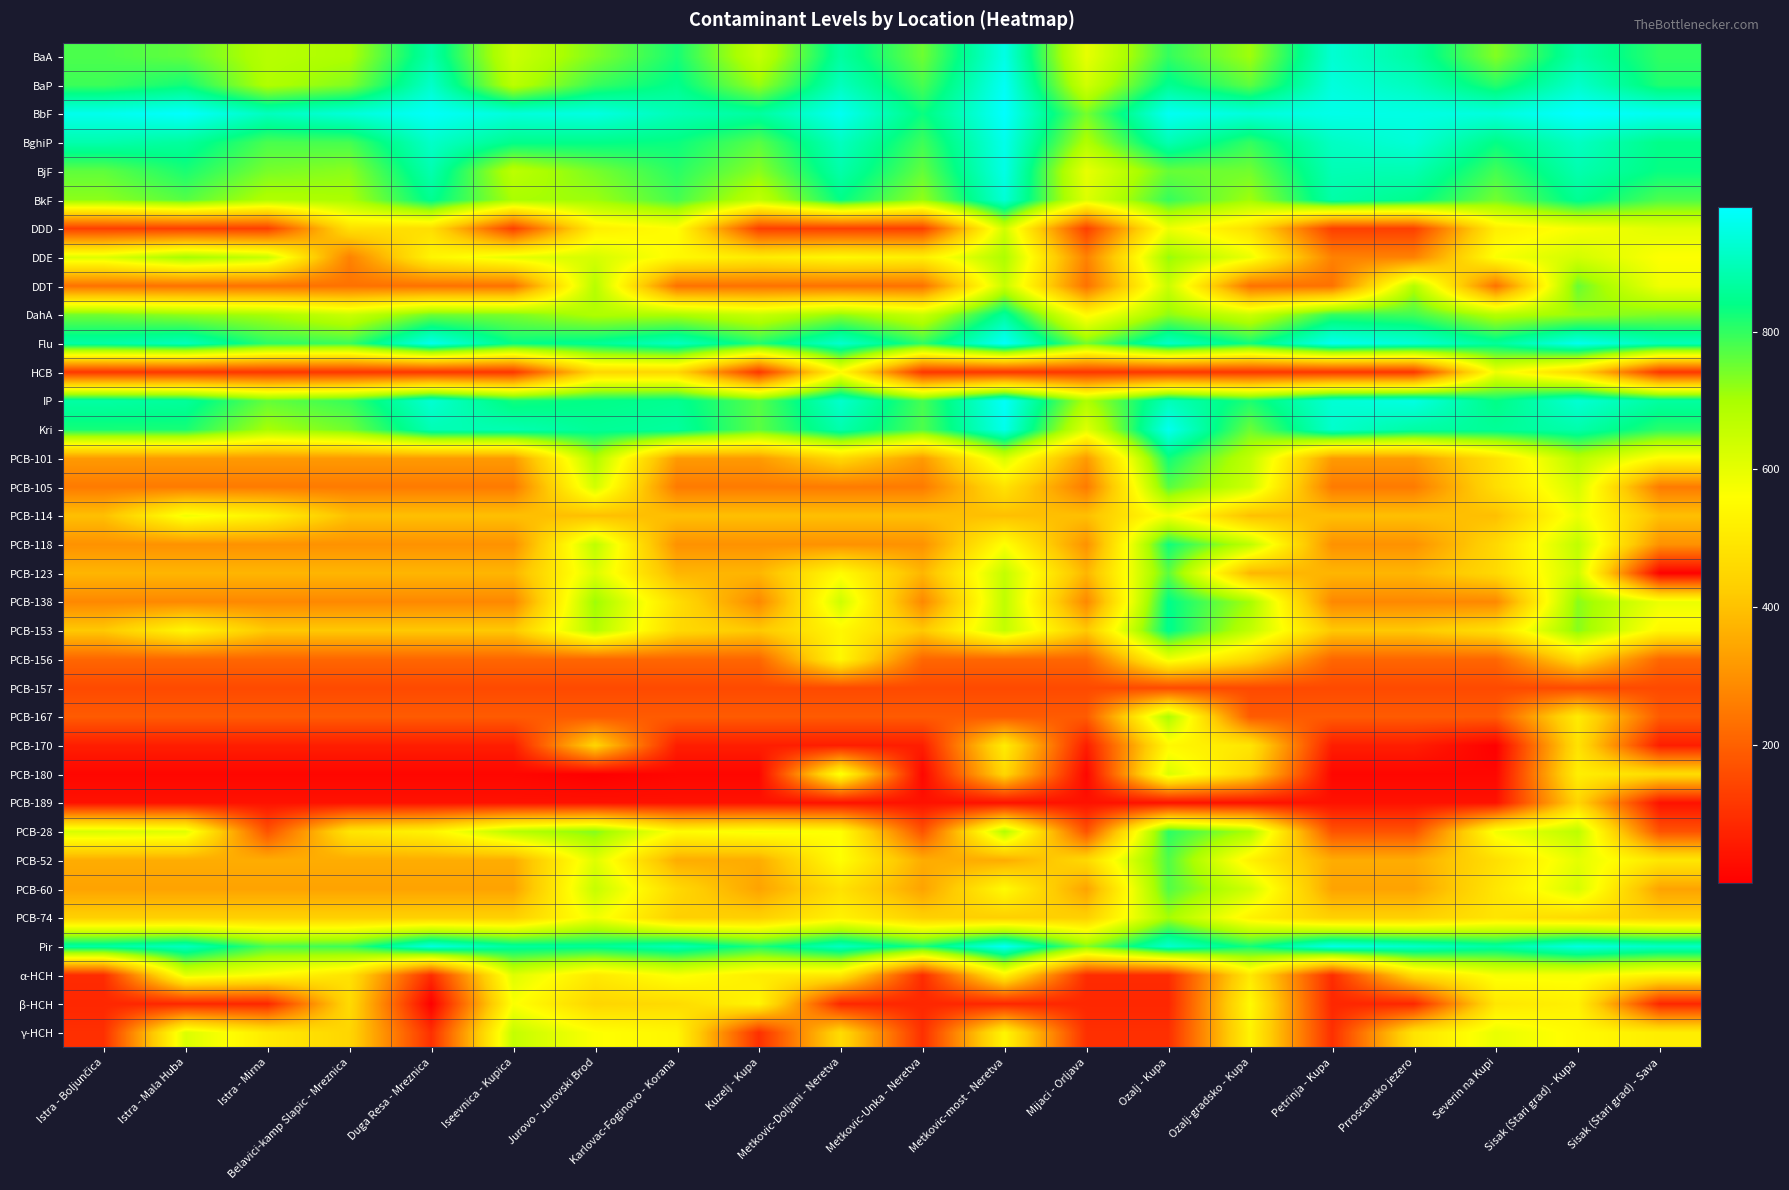

Reading right to left, extract all data points from this chart.

BaA: Sisak (Stari grad) - Sava=801.0	Sisak (Stari grad) - Kupa=876.0	Severin na Kupi=733.0	Prroscansko jezero=870.0	Petrinja - Kupa=927.0	Ozalj-gradsko - Kupa=709.0	Ozalj - Kupa=797.0	Mijaci - Orljava=599.0	Metkovic-most - Neretva=949.0	Metkovic-Unka - Neretva=750.0	Metkovic-Doljani - Neretva=868.0	Kuzelj - Kupa=655.0	Karlovac-Foginovo - Korana=821.0	Jurovo - Jurovski Brod=735.0	Iseevnica - Kupica=645.0	Duga Resa - Mreznica=878.0	Belavici-kamp Slapic - Mreznica=694.0	Istra - Mirna=678.0	Istra - Mala Huba=760.0	Istra - Boljunčica=778.0
BaP: Sisak (Stari grad) - Sava=814.0	Sisak (Stari grad) - Kupa=919.0	Severin na Kupi=808.0	Prroscansko jezero=901.0	Petrinja - Kupa=939.0	Ozalj-gradsko - Kupa=763.0	Ozalj - Kupa=851.0	Mijaci - Orljava=637.5	Metkovic-most - Neretva=967.0	Metkovic-Unka - Neretva=781.0	Metkovic-Doljani - Neretva=902.0	Kuzelj - Kupa=714.0	Karlovac-Foginovo - Korana=846.0	Jurovo - Jurovski Brod=794.0	Iseevnica - Kupica=672.0	Duga Resa - Mreznica=917.0	Belavici-kamp Slapic - Mreznica=734.0	Istra - Mirna=688.0	Istra - Mala Huba=826.0	Istra - Boljunčica=790.0
BbF: Sisak (Stari grad) - Sava=962.0	Sisak (Stari grad) - Kupa=980.0	Severin na Kupi=940.0	Prroscansko jezero=948.0	Petrinja - Kupa=953.0	Ozalj-gradsko - Kupa=938.0	Ozalj - Kupa=966.0	Mijaci - Orljava=744.0	Metkovic-most - Neretva=979.0	Metkovic-Unka - Neretva=831.0	Metkovic-Doljani - Neretva=964.0	Kuzelj - Kupa=867.0	Karlovac-Foginovo - Korana=894.0	Jurovo - Jurovski Brod=946.0	Iseevnica - Kupica=937.0	Duga Resa - Mreznica=972.0	Belavici-kamp Slapic - Mreznica=935.0	Istra - Mirna=903.0	Istra - Mala Huba=978.0	Istra - Boljunčica=958.0
BghiP: Sisak (Stari grad) - Sava=841.0	Sisak (Stari grad) - Kupa=908.0	Severin na Kupi=837.0	Prroscansko jezero=933.0	Petrinja - Kupa=909.0	Ozalj-gradsko - Kupa=798.0	Ozalj - Kupa=890.0	Mijaci - Orljava=689.0	Metkovic-most - Neretva=955.0	Metkovic-Unka - Neretva=789.0	Metkovic-Doljani - Neretva=904.0	Kuzelj - Kupa=767.0	Karlovac-Foginovo - Korana=832.0	Jurovo - Jurovski Brod=842.0	Iseevnica - Kupica=844.0	Duga Resa - Mreznica=916.0	Belavici-kamp Slapic - Mreznica=783.0	Istra - Mirna=780.0	Istra - Mala Huba=864.0	Istra - Boljunčica=883.0
BjF: Sisak (Stari grad) - Sava=834.0	Sisak (Stari grad) - Kupa=885.0	Severin na Kupi=785.0	Prroscansko jezero=888.0	Petrinja - Kupa=892.0	Ozalj-gradsko - Kupa=747.0	Ozalj - Kupa=755.0	Mijaci - Orljava=597.0	Metkovic-most - Neretva=950.0	Metkovic-Unka - Neretva=759.0	Metkovic-Doljani - Neretva=879.0	Kuzelj - Kupa=727.0	Karlovac-Foginovo - Korana=807.0	Jurovo - Jurovski Brod=741.5	Iseevnica - Kupica=670.0	Duga Resa - Mreznica=886.0	Belavici-kamp Slapic - Mreznica=726.0	Istra - Mirna=741.5	Istra - Mala Huba=819.0	Istra - Boljunčica=762.0
BkF: Sisak (Stari grad) - Sava=777.0	Sisak (Stari grad) - Kupa=853.0	Severin na Kupi=745.0	Prroscansko jezero=845.0	Petrinja - Kupa=877.0	Ozalj-gradsko - Kupa=708.0	Ozalj - Kupa=796.0	Mijaci - Orljava=616.0	Metkovic-most - Neretva=931.0	Metkovic-Unka - Neretva=719.0	Metkovic-Doljani - Neretva=839.0	Kuzelj - Kupa=663.0	Karlovac-Foginovo - Korana=784.0	Jurovo - Jurovski Brod=711.0	Iseevnica - Kupica=699.0	Duga Resa - Mreznica=850.0	Belavici-kamp Slapic - Mreznica=697.0	Istra - Mirna=687.0	Istra - Mala Huba=770.0	Istra - Boljunčica=724.0
DDD: Sisak (Stari grad) - Sava=607.5	Sisak (Stari grad) - Kupa=574.0	Severin na Kupi=516.5	Prroscansko jezero=132.0	Petrinja - Kupa=132.0	Ozalj-gradsko - Kupa=478.0	Ozalj - Kupa=587.0	Mijaci - Orljava=132.0	Metkovic-most - Neretva=636.0	Metkovic-Unka - Neretva=132.0	Metkovic-Doljani - Neretva=132.0	Kuzelj - Kupa=132.0	Karlovac-Foginovo - Korana=559.0	Jurovo - Jurovski Brod=516.5	Iseevnica - Kupica=132.0	Duga Resa - Mreznica=473.0	Belavici-kamp Slapic - Mreznica=478.0	Istra - Mirna=132.0	Istra - Mala Huba=132.0	Istra - Boljunčica=132.0
DDE: Sisak (Stari grad) - Sava=562.5	Sisak (Stari grad) - Kupa=633.0	Severin na Kupi=568.5	Prroscansko jezero=268.5	Petrinja - Kupa=268.5	Ozalj-gradsko - Kupa=591.0	Ozalj - Kupa=717.0	Mijaci - Orljava=268.5	Metkovic-most - Neretva=693.0	Metkovic-Unka - Neretva=520.0	Metkovic-Doljani - Neretva=545.5	Kuzelj - Kupa=510.0	Karlovac-Foginovo - Korana=545.5	Jurovo - Jurovski Brod=630.0	Iseevnica - Kupica=603.0	Duga Resa - Mreznica=534.0	Belavici-kamp Slapic - Mreznica=268.5	Istra - Mirna=652.0	Istra - Mala Huba=707.0	Istra - Boljunčica=614.5
DDT: Sisak (Stari grad) - Sava=585.0	Sisak (Stari grad) - Kupa=754.0	Severin na Kupi=235.0	Prroscansko jezero=685.0	Petrinja - Kupa=235.0	Ozalj-gradsko - Kupa=235.0	Ozalj - Kupa=648.0	Mijaci - Orljava=235.0	Metkovic-most - Neretva=651.0	Metkovic-Unka - Neretva=235.0	Metkovic-Doljani - Neretva=235.0	Kuzelj - Kupa=235.0	Karlovac-Foginovo - Korana=235.0	Jurovo - Jurovski Brod=679.0	Iseevnica - Kupica=235.0	Duga Resa - Mreznica=235.0	Belavici-kamp Slapic - Mreznica=235.0	Istra - Mirna=235.0	Istra - Mala Huba=235.0	Istra - Boljunčica=235.0
DahA: Sisak (Stari grad) - Sava=737.5	Sisak (Stari grad) - Kupa=713.0	Severin na Kupi=681.0	Prroscansko jezero=786.0	Petrinja - Kupa=799.0	Ozalj-gradsko - Kupa=644.0	Ozalj - Kupa=723.0	Mijaci - Orljava=544.0	Metkovic-most - Neretva=862.0	Metkovic-Unka - Neretva=646.5	Metkovic-Doljani - Neretva=721.0	Kuzelj - Kupa=650.0	Karlovac-Foginovo - Korana=696.0	Jurovo - Jurovski Brod=691.0	Iseevnica - Kupica=739.0	Duga Resa - Mreznica=749.0	Belavici-kamp Slapic - Mreznica=646.5	Istra - Mirna=702.0	Istra - Mala Huba=722.0	Istra - Boljunčica=746.0
Flu: Sisak (Stari grad) - Sava=897.0	Sisak (Stari grad) - Kupa=960.0	Severin na Kupi=860.0	Prroscansko jezero=932.0	Petrinja - Kupa=963.0	Ozalj-gradsko - Kupa=827.0	Ozalj - Kupa=914.0	Mijaci - Orljava=743.0	Metkovic-most - Neretva=976.0	Metkovic-Unka - Neretva=802.0	Metkovic-Doljani - Neretva=922.0	Kuzelj - Kupa=812.0	Karlovac-Foginovo - Korana=906.0	Jurovo - Jurovski Brod=855.0	Iseevnica - Kupica=836.0	Duga Resa - Mreznica=959.0	Belavici-kamp Slapic - Mreznica=792.0	Istra - Mirna=804.0	Istra - Mala Huba=900.0	Istra - Boljunčica=875.0
HCB: Sisak (Stari grad) - Sava=114.0	Sisak (Stari grad) - Kupa=451.0	Severin na Kupi=586.0	Prroscansko jezero=114.0	Petrinja - Kupa=114.0	Ozalj-gradsko - Kupa=114.0	Ozalj - Kupa=114.0	Mijaci - Orljava=114.0	Metkovic-most - Neretva=114.0	Metkovic-Unka - Neretva=114.0	Metkovic-Doljani - Neretva=551.0	Kuzelj - Kupa=114.0	Karlovac-Foginovo - Korana=451.0	Jurovo - Jurovski Brod=451.0	Iseevnica - Kupica=114.0	Duga Resa - Mreznica=114.0	Belavici-kamp Slapic - Mreznica=114.0	Istra - Mirna=114.0	Istra - Mala Huba=114.0	Istra - Boljunčica=114.0
IP: Sisak (Stari grad) - Sava=869.0	Sisak (Stari grad) - Kupa=929.0	Severin na Kupi=838.0	Prroscansko jezero=947.0	Petrinja - Kupa=930.0	Ozalj-gradsko - Kupa=817.0	Ozalj - Kupa=898.0	Mijaci - Orljava=692.0	Metkovic-most - Neretva=973.0	Metkovic-Unka - Neretva=782.0	Metkovic-Doljani - Neretva=921.0	Kuzelj - Kupa=768.0	Karlovac-Foginovo - Korana=852.0	Jurovo - Jurovski Brod=840.0	Iseevnica - Kupica=825.0	Duga Resa - Mreznica=928.0	Belavici-kamp Slapic - Mreznica=795.0	Istra - Mirna=758.0	Istra - Mala Huba=863.0	Istra - Boljunčica=873.0
Kri: Sisak (Stari grad) - Sava=806.0	Sisak (Stari grad) - Kupa=880.0	Severin na Kupi=858.0	Prroscansko jezero=872.0	Petrinja - Kupa=920.0	Ozalj-gradsko - Kupa=752.0	Ozalj - Kupa=961.0	Mijaci - Orljava=611.0	Metkovic-most - Neretva=956.0	Metkovic-Unka - Neretva=775.0	Metkovic-Doljani - Neretva=882.0	Kuzelj - Kupa=765.0	Karlovac-Foginovo - Korana=865.5	Jurovo - Jurovski Brod=856.5	Iseevnica - Kupica=889.0	Duga Resa - Mreznica=891.0	Belavici-kamp Slapic - Mreznica=748.0	Istra - Mirna=700.0	Istra - Mala Huba=820.0	Istra - Boljunčica=822.0
PCB-101: Sisak (Stari grad) - Sava=548.0	Sisak (Stari grad) - Kupa=676.0	Severin na Kupi=480.0	Prroscansko jezero=320.0	Petrinja - Kupa=320.0	Ozalj-gradsko - Kupa=662.0	Ozalj - Kupa=828.0	Mijaci - Orljava=320.0	Metkovic-most - Neretva=626.0	Metkovic-Unka - Neretva=320.0	Metkovic-Doljani - Neretva=456.0	Kuzelj - Kupa=320.0	Karlovac-Foginovo - Korana=320.0	Jurovo - Jurovski Brod=690.0	Iseevnica - Kupica=320.0	Duga Resa - Mreznica=320.0	Belavici-kamp Slapic - Mreznica=320.0	Istra - Mirna=320.0	Istra - Mala Huba=320.0	Istra - Boljunčica=320.0
PCB-105: Sisak (Stari grad) - Sava=254.5	Sisak (Stari grad) - Kupa=629.0	Severin na Kupi=470.0	Prroscansko jezero=254.5	Petrinja - Kupa=254.5	Ozalj-gradsko - Kupa=641.0	Ozalj - Kupa=769.0	Mijaci - Orljava=254.5	Metkovic-most - Neretva=483.0	Metkovic-Unka - Neretva=254.5	Metkovic-Doljani - Neretva=254.5	Kuzelj - Kupa=254.5	Karlovac-Foginovo - Korana=254.5	Jurovo - Jurovski Brod=635.0	Iseevnica - Kupica=254.5	Duga Resa - Mreznica=254.5	Belavici-kamp Slapic - Mreznica=254.5	Istra - Mirna=254.5	Istra - Mala Huba=254.5	Istra - Boljunčica=254.5
PCB-114: Sisak (Stari grad) - Sava=396.0	Sisak (Stari grad) - Kupa=590.0	Severin na Kupi=396.0	Prroscansko jezero=396.0	Petrinja - Kupa=396.0	Ozalj-gradsko - Kupa=396.0	Ozalj - Kupa=577.0	Mijaci - Orljava=396.0	Metkovic-most - Neretva=396.0	Metkovic-Unka - Neretva=396.0	Metkovic-Doljani - Neretva=396.0	Kuzelj - Kupa=396.0	Karlovac-Foginovo - Korana=396.0	Jurovo - Jurovski Brod=396.0	Iseevnica - Kupica=396.0	Duga Resa - Mreznica=396.0	Belavici-kamp Slapic - Mreznica=396.0	Istra - Mirna=525.0	Istra - Mala Huba=583.0	Istra - Boljunčica=396.0
PCB-118: Sisak (Stari grad) - Sava=301.5	Sisak (Stari grad) - Kupa=664.0	Severin na Kupi=455.0	Prroscansko jezero=301.5	Petrinja - Kupa=301.5	Ozalj-gradsko - Kupa=667.5	Ozalj - Kupa=829.0	Mijaci - Orljava=301.5	Metkovic-most - Neretva=565.0	Metkovic-Unka - Neretva=301.5	Metkovic-Doljani - Neretva=301.5	Kuzelj - Kupa=301.5	Karlovac-Foginovo - Korana=301.5	Jurovo - Jurovski Brod=667.5	Iseevnica - Kupica=301.5	Duga Resa - Mreznica=301.5	Belavici-kamp Slapic - Mreznica=301.5	Istra - Mirna=301.5	Istra - Mala Huba=301.5	Istra - Boljunčica=301.5
PCB-123: Sisak (Stari grad) - Sava=5.0	Sisak (Stari grad) - Kupa=643.0	Severin na Kupi=459.0	Prroscansko jezero=376.0	Petrinja - Kupa=376.0	Ozalj-gradsko - Kupa=376.0	Ozalj - Kupa=764.0	Mijaci - Orljava=376.0	Metkovic-most - Neretva=657.0	Metkovic-Unka - Neretva=376.0	Metkovic-Doljani - Neretva=552.0	Kuzelj - Kupa=376.0	Karlovac-Foginovo - Korana=376.0	Jurovo - Jurovski Brod=618.0	Iseevnica - Kupica=376.0	Duga Resa - Mreznica=376.0	Belavici-kamp Slapic - Mreznica=376.0	Istra - Mirna=376.0	Istra - Mala Huba=376.0	Istra - Boljunčica=376.0
PCB-138: Sisak (Stari grad) - Sava=592.0	Sisak (Stari grad) - Kupa=728.0	Severin na Kupi=282.0	Prroscansko jezero=282.0	Petrinja - Kupa=282.0	Ozalj-gradsko - Kupa=704.0	Ozalj - Kupa=843.0	Mijaci - Orljava=282.0	Metkovic-most - Neretva=665.0	Metkovic-Unka - Neretva=282.0	Metkovic-Doljani - Neretva=642.0	Kuzelj - Kupa=282.0	Karlovac-Foginovo - Korana=472.0	Jurovo - Jurovski Brod=712.0	Iseevnica - Kupica=282.0	Duga Resa - Mreznica=282.0	Belavici-kamp Slapic - Mreznica=282.0	Istra - Mirna=282.0	Istra - Mala Huba=282.0	Istra - Boljunčica=282.0
PCB-153: Sisak (Stari grad) - Sava=540.0	Sisak (Stari grad) - Kupa=729.0	Severin na Kupi=475.0	Prroscansko jezero=415.0	Petrinja - Kupa=415.0	Ozalj-gradsko - Kupa=661.0	Ozalj - Kupa=847.0	Mijaci - Orljava=415.0	Metkovic-most - Neretva=658.0	Metkovic-Unka - Neretva=415.0	Metkovic-Doljani - Neretva=540.0	Kuzelj - Kupa=415.0	Karlovac-Foginovo - Korana=460.0	Jurovo - Jurovski Brod=683.0	Iseevnica - Kupica=415.0	Duga Resa - Mreznica=415.0	Belavici-kamp Slapic - Mreznica=415.0	Istra - Mirna=415.0	Istra - Mala Huba=540.0	Istra - Boljunčica=415.0
PCB-156: Sisak (Stari grad) - Sava=213.5	Sisak (Stari grad) - Kupa=467.0	Severin na Kupi=213.5	Prroscansko jezero=213.5	Petrinja - Kupa=213.5	Ozalj-gradsko - Kupa=453.0	Ozalj - Kupa=588.0	Mijaci - Orljava=213.5	Metkovic-most - Neretva=213.5	Metkovic-Unka - Neretva=213.5	Metkovic-Doljani - Neretva=542.0	Kuzelj - Kupa=213.5	Karlovac-Foginovo - Korana=213.5	Jurovo - Jurovski Brod=213.5	Iseevnica - Kupica=213.5	Duga Resa - Mreznica=213.5	Belavici-kamp Slapic - Mreznica=213.5	Istra - Mirna=213.5	Istra - Mala Huba=213.5	Istra - Boljunčica=213.5
PCB-157: Sisak (Stari grad) - Sava=153.5	Sisak (Stari grad) - Kupa=153.5	Severin na Kupi=153.5	Prroscansko jezero=153.5	Petrinja - Kupa=153.5	Ozalj-gradsko - Kupa=153.5	Ozalj - Kupa=153.5	Mijaci - Orljava=153.5	Metkovic-most - Neretva=153.5	Metkovic-Unka - Neretva=153.5	Metkovic-Doljani - Neretva=153.5	Kuzelj - Kupa=153.5	Karlovac-Foginovo - Korana=153.5	Jurovo - Jurovski Brod=153.5	Iseevnica - Kupica=153.5	Duga Resa - Mreznica=153.5	Belavici-kamp Slapic - Mreznica=153.5	Istra - Mirna=153.5	Istra - Mala Huba=153.5	Istra - Boljunčica=153.5
PCB-167: Sisak (Stari grad) - Sava=189.0	Sisak (Stari grad) - Kupa=509.0	Severin na Kupi=189.0	Prroscansko jezero=189.0	Petrinja - Kupa=189.0	Ozalj-gradsko - Kupa=189.0	Ozalj - Kupa=695.0	Mijaci - Orljava=189.0	Metkovic-most - Neretva=189.0	Metkovic-Unka - Neretva=189.0	Metkovic-Doljani - Neretva=189.0	Kuzelj - Kupa=189.0	Karlovac-Foginovo - Korana=189.0	Jurovo - Jurovski Brod=189.0	Iseevnica - Kupica=189.0	Duga Resa - Mreznica=189.0	Belavici-kamp Slapic - Mreznica=189.0	Istra - Mirna=189.0	Istra - Mala Huba=189.0	Istra - Boljunčica=189.0
PCB-170: Sisak (Stari grad) - Sava=63.5	Sisak (Stari grad) - Kupa=482.0	Severin na Kupi=3.0	Prroscansko jezero=63.5	Petrinja - Kupa=63.5	Ozalj-gradsko - Kupa=493.0	Ozalj - Kupa=543.0	Mijaci - Orljava=63.5	Metkovic-most - Neretva=511.0	Metkovic-Unka - Neretva=63.5	Metkovic-Doljani - Neretva=63.5	Kuzelj - Kupa=63.5	Karlovac-Foginovo - Korana=63.5	Jurovo - Jurovski Brod=447.0	Iseevnica - Kupica=63.5	Duga Resa - Mreznica=63.5	Belavici-kamp Slapic - Mreznica=63.5	Istra - Mirna=63.5	Istra - Mala Huba=63.5	Istra - Boljunčica=63.5
PCB-180: Sisak (Stari grad) - Sava=468.0	Sisak (Stari grad) - Kupa=518.0	Severin na Kupi=15.5	Prroscansko jezero=15.5	Petrinja - Kupa=15.5	Ozalj-gradsko - Kupa=444.0	Ozalj - Kupa=622.0	Mijaci - Orljava=15.5	Metkovic-most - Neretva=454.0	Metkovic-Unka - Neretva=15.5	Metkovic-Doljani - Neretva=579.0	Kuzelj - Kupa=15.5	Karlovac-Foginovo - Korana=15.5	Jurovo - Jurovski Brod=1.0	Iseevnica - Kupica=15.5	Duga Resa - Mreznica=15.5	Belavici-kamp Slapic - Mreznica=15.5	Istra - Mirna=15.5	Istra - Mala Huba=15.5	Istra - Boljunčica=15.5
PCB-189: Sisak (Stari grad) - Sava=39.0	Sisak (Stari grad) - Kupa=446.0	Severin na Kupi=39.0	Prroscansko jezero=39.0	Petrinja - Kupa=39.0	Ozalj-gradsko - Kupa=39.0	Ozalj - Kupa=39.0	Mijaci - Orljava=39.0	Metkovic-most - Neretva=39.0	Metkovic-Unka - Neretva=39.0	Metkovic-Doljani - Neretva=39.0	Kuzelj - Kupa=39.0	Karlovac-Foginovo - Korana=39.0	Jurovo - Jurovski Brod=39.0	Iseevnica - Kupica=39.0	Duga Resa - Mreznica=39.0	Belavici-kamp Slapic - Mreznica=39.0	Istra - Mirna=39.0	Istra - Mala Huba=39.0	Istra - Boljunčica=39.0
PCB-28: Sisak (Stari grad) - Sava=172.0	Sisak (Stari grad) - Kupa=669.0	Severin na Kupi=581.0	Prroscansko jezero=172.0	Petrinja - Kupa=172.0	Ozalj-gradsko - Kupa=698.0	Ozalj - Kupa=805.0	Mijaci - Orljava=172.0	Metkovic-most - Neretva=686.0	Metkovic-Unka - Neretva=172.0	Metkovic-Doljani - Neretva=561.0	Kuzelj - Kupa=575.5	Karlovac-Foginovo - Korana=553.0	Jurovo - Jurovski Brod=732.0	Iseevnica - Kupica=677.0	Duga Resa - Mreznica=532.5	Belavici-kamp Slapic - Mreznica=491.0	Istra - Mirna=172.0	Istra - Mala Huba=610.0	Istra - Boljunčica=625.0
PCB-52: Sisak (Stari grad) - Sava=497.0	Sisak (Stari grad) - Kupa=602.0	Severin na Kupi=474.0	Prroscansko jezero=356.5	Petrinja - Kupa=356.5	Ozalj-gradsko - Kupa=523.0	Ozalj - Kupa=774.0	Mijaci - Orljava=458.0	Metkovic-most - Neretva=356.5	Metkovic-Unka - Neretva=356.5	Metkovic-Doljani - Neretva=560.0	Kuzelj - Kupa=356.5	Karlovac-Foginovo - Korana=356.5	Jurovo - Jurovski Brod=612.0	Iseevnica - Kupica=356.5	Duga Resa - Mreznica=356.5	Belavici-kamp Slapic - Mreznica=356.5	Istra - Mirna=356.5	Istra - Mala Huba=356.5	Istra - Boljunčica=356.5
PCB-60: Sisak (Stari grad) - Sava=337.5	Sisak (Stari grad) - Kupa=628.0	Severin na Kupi=494.0	Prroscansko jezero=337.5	Petrinja - Kupa=337.5	Ozalj-gradsko - Kupa=639.0	Ozalj - Kupa=773.0	Mijaci - Orljava=337.5	Metkovic-most - Neretva=550.0	Metkovic-Unka - Neretva=337.5	Metkovic-Doljani - Neretva=481.0	Kuzelj - Kupa=337.5	Karlovac-Foginovo - Korana=457.0	Jurovo - Jurovski Brod=654.0	Iseevnica - Kupica=337.5	Duga Resa - Mreznica=337.5	Belavici-kamp Slapic - Mreznica=337.5	Istra - Mirna=337.5	Istra - Mala Huba=337.5	Istra - Boljunčica=337.5
PCB-74: Sisak (Stari grad) - Sava=433.5	Sisak (Stari grad) - Kupa=461.0	Severin na Kupi=490.0	Prroscansko jezero=433.5	Petrinja - Kupa=433.5	Ozalj-gradsko - Kupa=526.5	Ozalj - Kupa=705.0	Mijaci - Orljava=433.5	Metkovic-most - Neretva=433.5	Metkovic-Unka - Neretva=433.5	Metkovic-Doljani - Neretva=526.5	Kuzelj - Kupa=433.5	Karlovac-Foginovo - Korana=433.5	Jurovo - Jurovski Brod=584.0	Iseevnica - Kupica=433.5	Duga Resa - Mreznica=433.5	Belavici-kamp Slapic - Mreznica=433.5	Istra - Mirna=433.5	Istra - Mala Huba=433.5	Istra - Boljunčica=433.5
Pir: Sisak (Stari grad) - Sava=913.0	Sisak (Stari grad) - Kupa=945.0	Severin na Kupi=871.0	Prroscansko jezero=918.0	Petrinja - Kupa=952.0	Ozalj-gradsko - Kupa=824.0	Ozalj - Kupa=923.0	Mijaci - Orljava=731.0	Metkovic-most - Neretva=969.0	Metkovic-Unka - Neretva=816.0	Metkovic-Doljani - Neretva=907.0	Kuzelj - Kupa=815.0	Karlovac-Foginovo - Korana=893.0	Jurovo - Jurovski Brod=856.5	Iseevnica - Kupica=865.5	Duga Resa - Mreznica=944.0	Belavici-kamp Slapic - Mreznica=791.0	Istra - Mirna=779.0	Istra - Mala Huba=905.0	Istra - Boljunčica=874.0
α-HCH: Sisak (Stari grad) - Sava=528.5	Sisak (Stari grad) - Kupa=572.0	Severin na Kupi=572.0	Prroscansko jezero=464.5	Petrinja - Kupa=92.0	Ozalj-gradsko - Kupa=502.0	Ozalj - Kupa=92.0	Mijaci - Orljava=92.0	Metkovic-most - Neretva=528.5	Metkovic-Unka - Neretva=92.0	Metkovic-Doljani - Neretva=502.0	Kuzelj - Kupa=513.5	Karlovac-Foginovo - Korana=572.0	Jurovo - Jurovski Brod=502.0	Iseevnica - Kupica=613.0	Duga Resa - Mreznica=92.0	Belavici-kamp Slapic - Mreznica=485.5	Istra - Mirna=555.0	Istra - Mala Huba=604.5	Istra - Boljunčica=92.0
β-HCH: Sisak (Stari grad) - Sava=81.5	Sisak (Stari grad) - Kupa=524.0	Severin na Kupi=495.5	Prroscansko jezero=81.5	Petrinja - Kupa=81.5	Ozalj-gradsko - Kupa=547.0	Ozalj - Kupa=81.5	Mijaci - Orljava=81.5	Metkovic-most - Neretva=81.5	Metkovic-Unka - Neretva=81.5	Metkovic-Doljani - Neretva=81.5	Kuzelj - Kupa=535.5	Karlovac-Foginovo - Korana=462.5	Jurovo - Jurovski Brod=448.0	Iseevnica - Kupica=566.0	Duga Resa - Mreznica=2.0	Belavici-kamp Slapic - Mreznica=462.5	Istra - Mirna=81.5	Istra - Mala Huba=81.5	Istra - Boljunčica=81.5
γ-HCH: Sisak (Stari grad) - Sava=515.0	Sisak (Stari grad) - Kupa=549.0	Severin na Kupi=595.5	Prroscansko jezero=487.5	Petrinja - Kupa=99.5	Ozalj-gradsko - Kupa=530.0	Ozalj - Kupa=99.5	Mijaci - Orljava=99.5	Metkovic-most - Neretva=537.5	Metkovic-Unka - Neretva=99.5	Metkovic-Doljani - Neretva=466.0	Kuzelj - Kupa=99.5	Karlovac-Foginovo - Korana=537.5	Jurovo - Jurovski Brod=564.0	Iseevnica - Kupica=656.0	Duga Resa - Mreznica=99.5	Belavici-kamp Slapic - Mreznica=449.0	Istra - Mirna=506.0	Istra - Mala Huba=620.0	Istra - Boljunčica=99.5